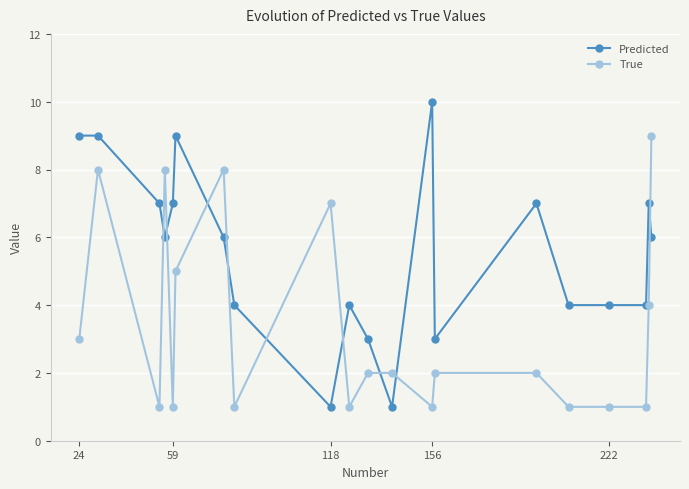

True or false: True and Predicted cross at least once.

True